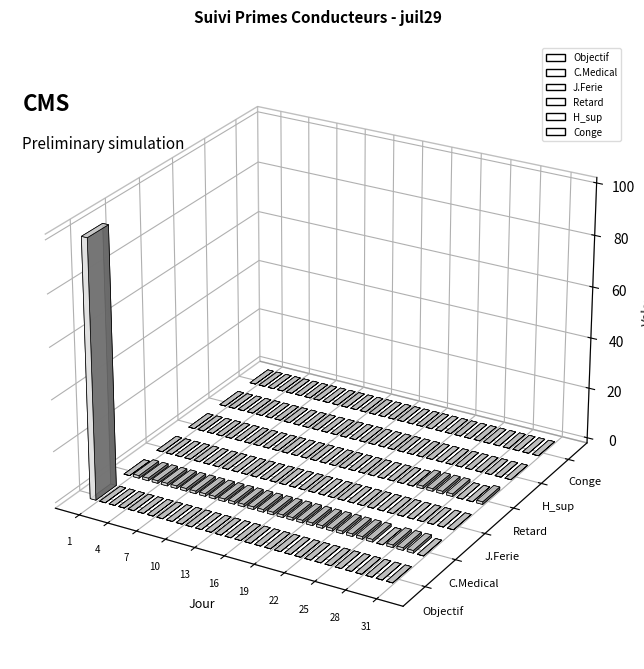

How many groups of bars are there?

31